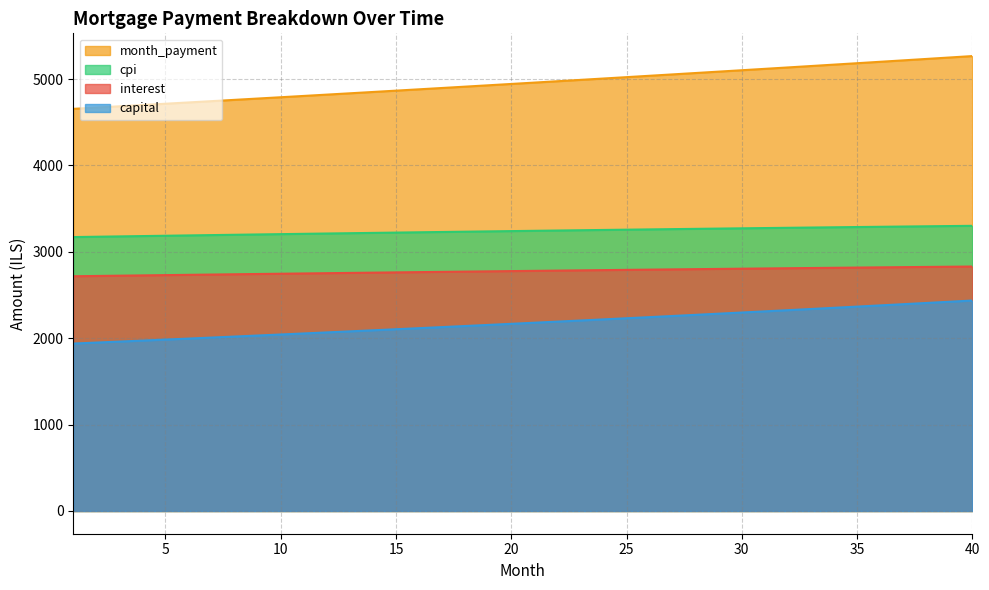

True or false: capital and interest intersect in this chart.

False